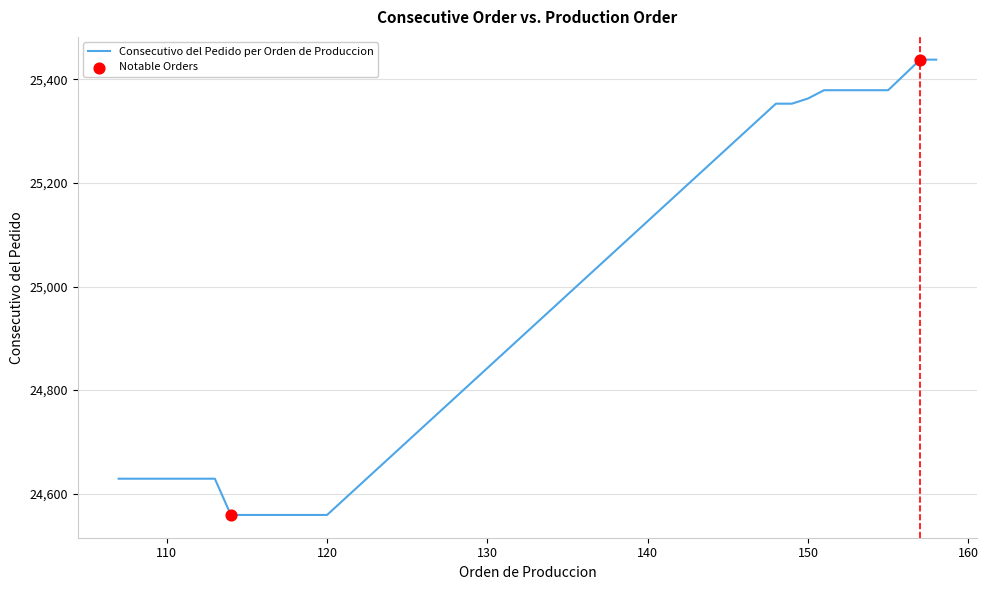

What is the difference between the maximum and minimum values?

879